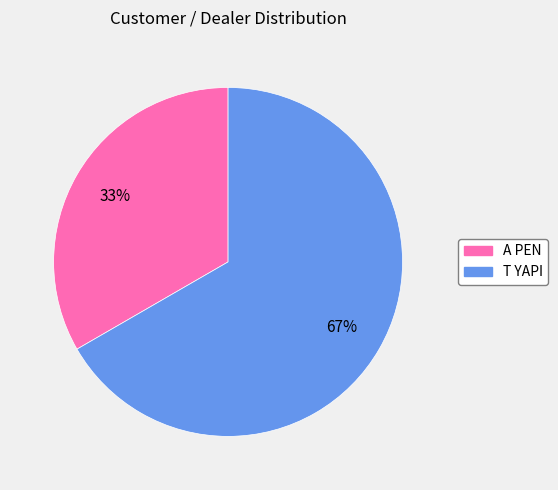

How many segments does this pie chart have?

2